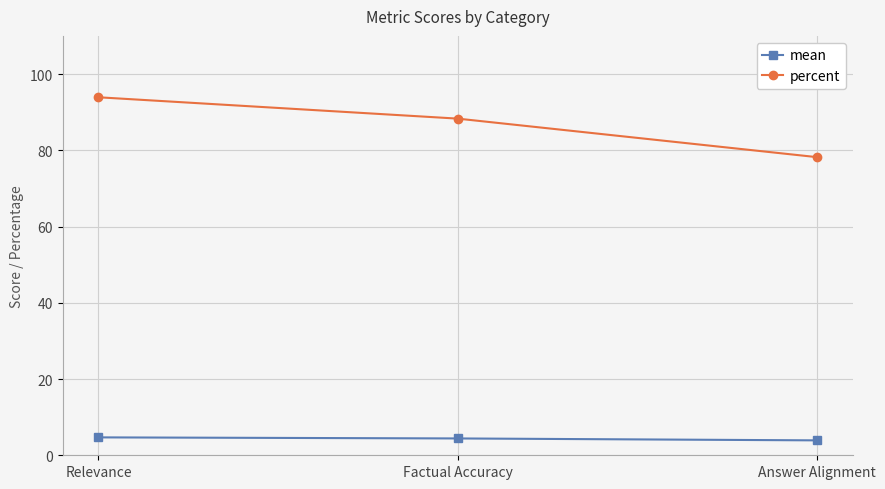

What is the difference between the maximum and minimum values in the mean series?

0.8